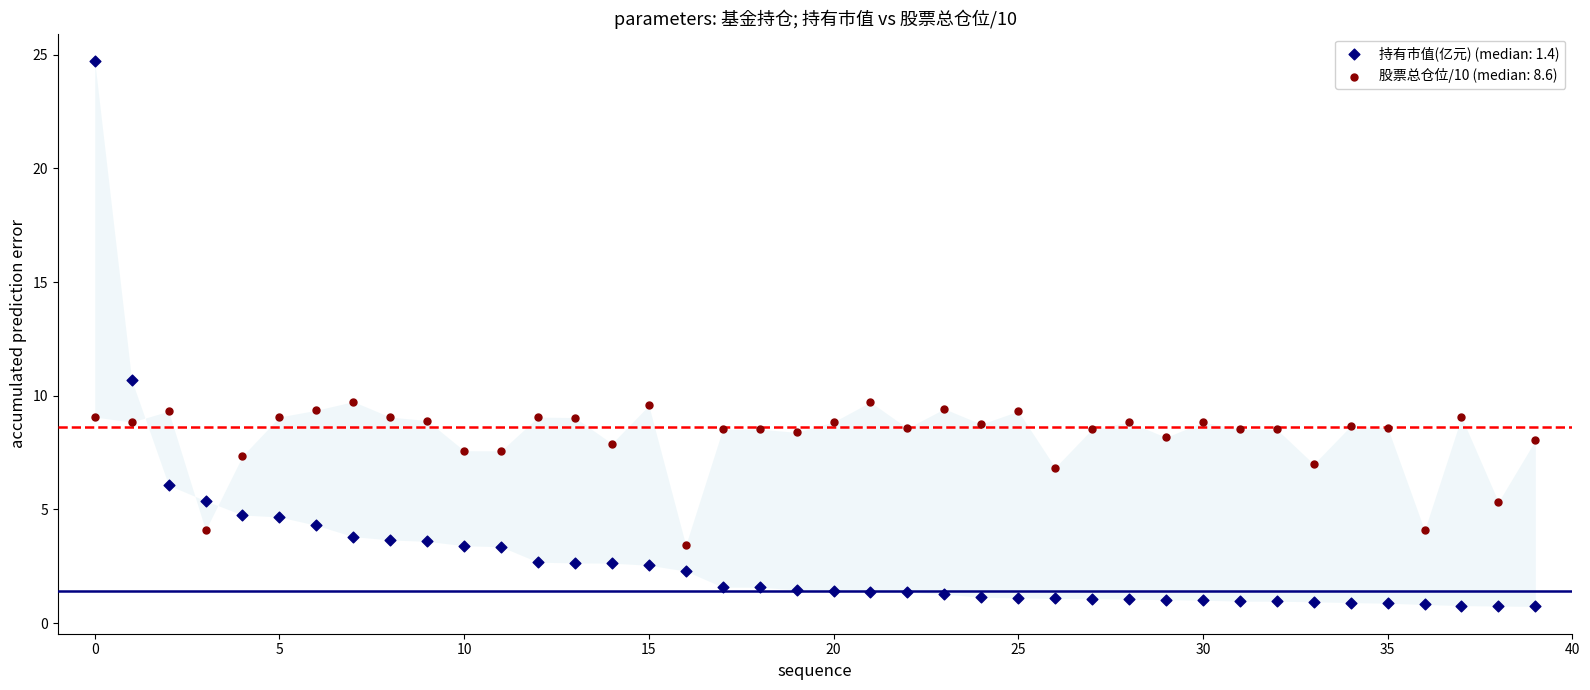

Which series reaches the maximum Y coordinate?

持有市值(亿元) (median: 1.4)